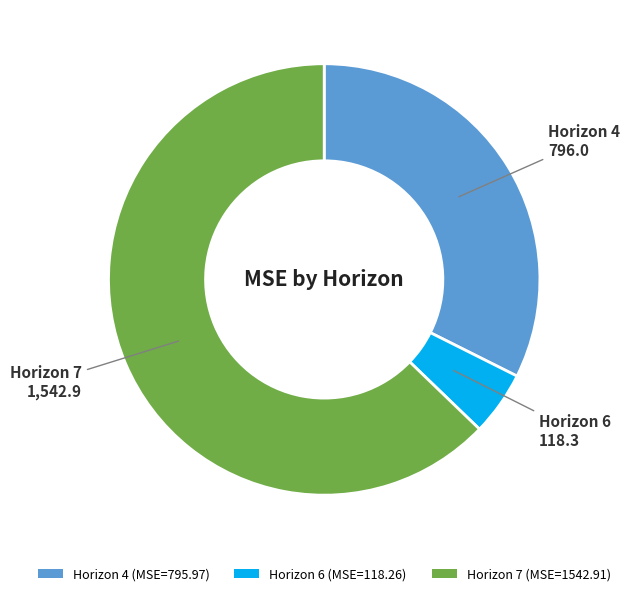

Which has a higher value, Horizon 7 (MSE=1542.91) or Horizon 6 (MSE=118.26)?

Horizon 7 (MSE=1542.91)